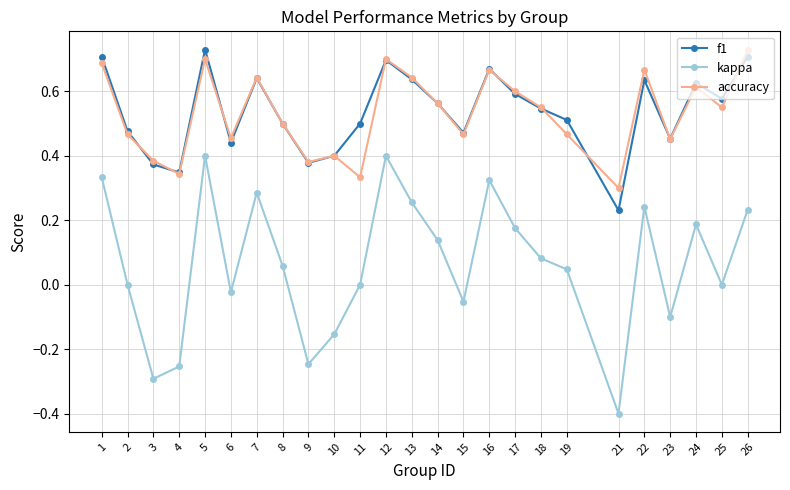

The value of kappa at 13 is 0.4. True or false?

False